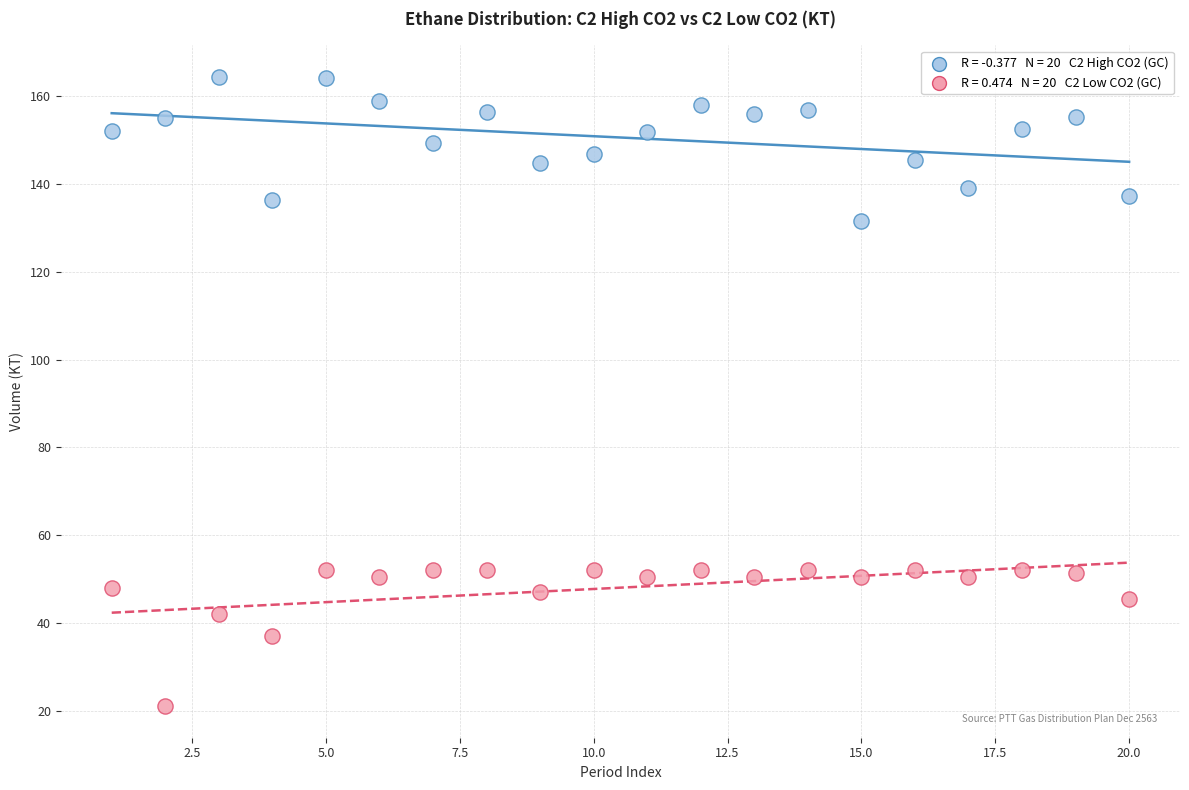

Across all data points, what is the range of X values (max minus min)?

19.0